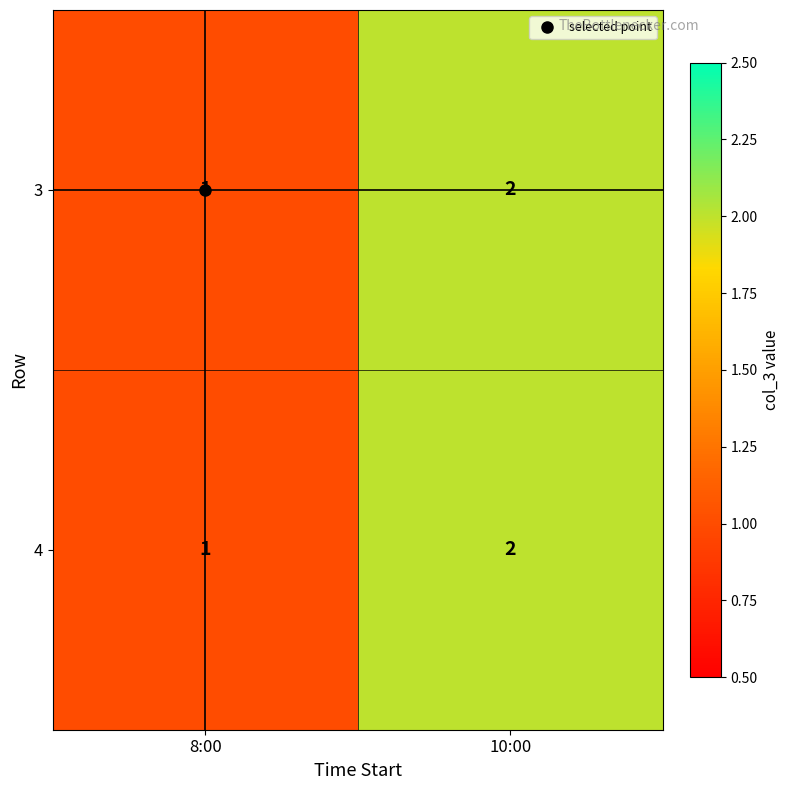

What is the sum of the 3 values at 8:00 and 10:00?

3